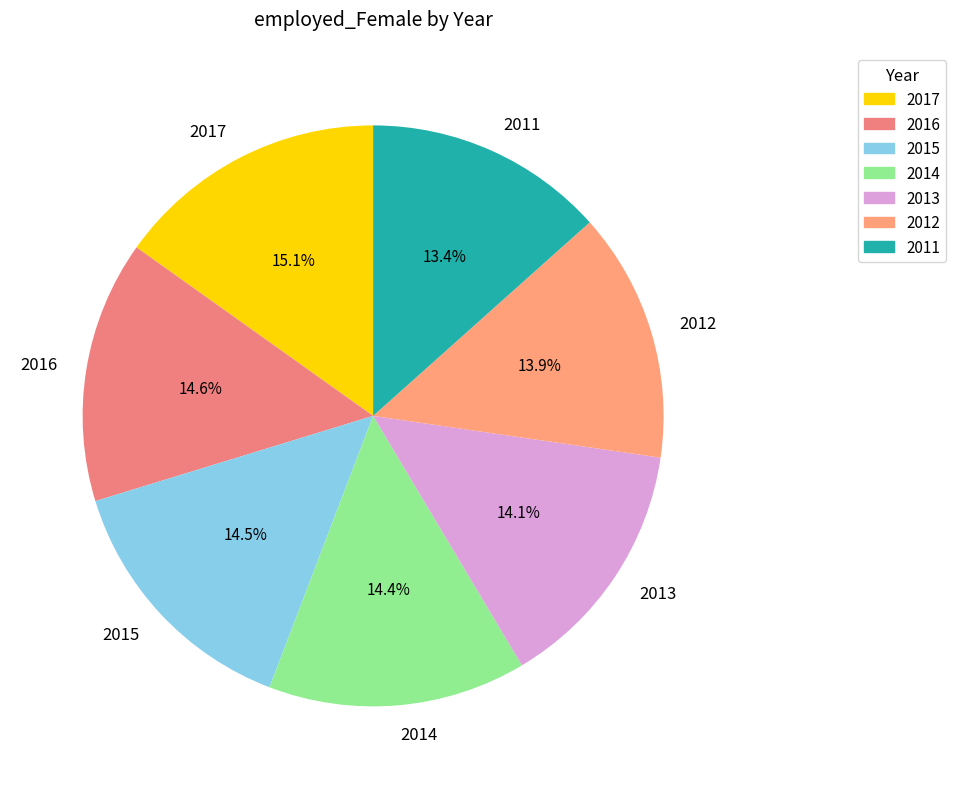

What is the smallest slice in the pie chart?

2011